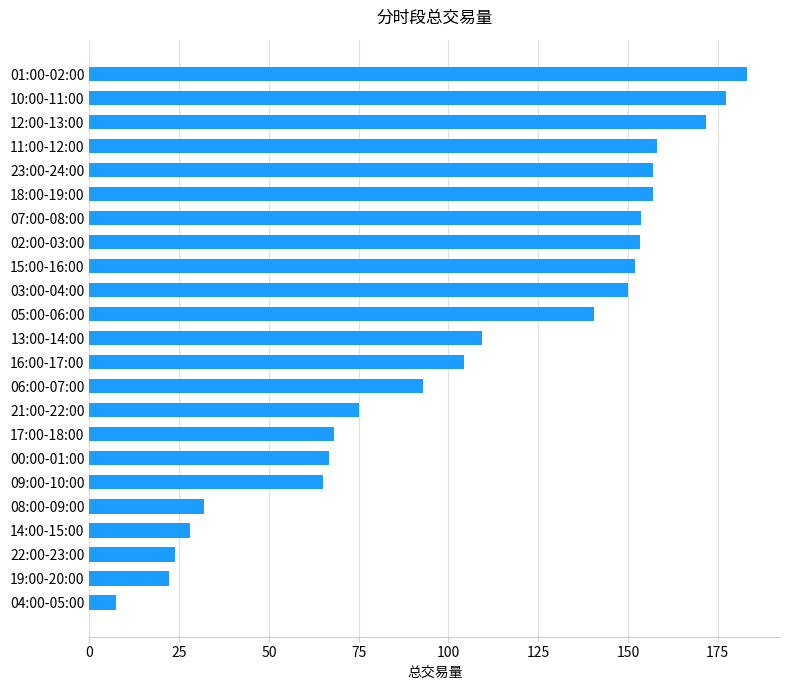

What is the smallest value displayed?

7.3